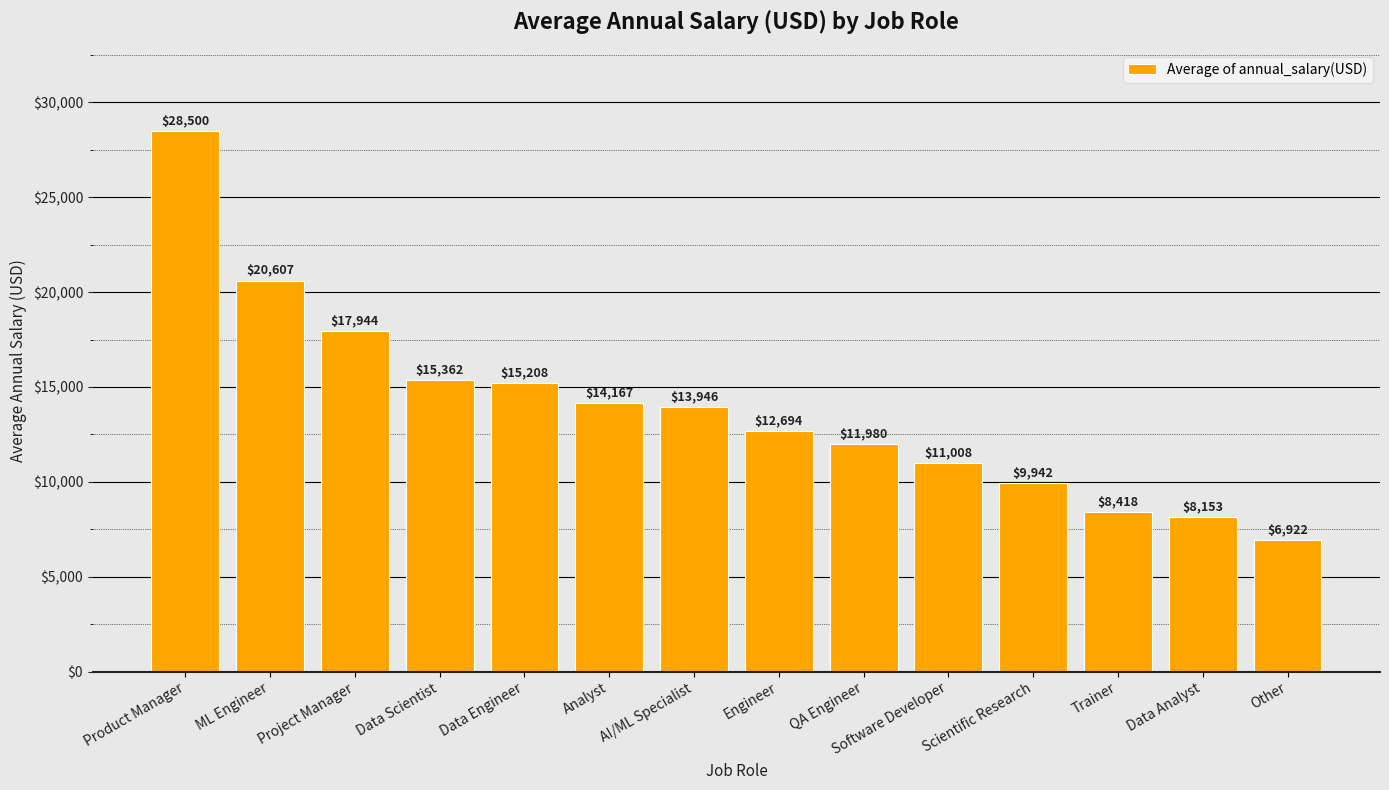

What is the change in value from AI/ML Specialist to Software Developer?

-2938.2